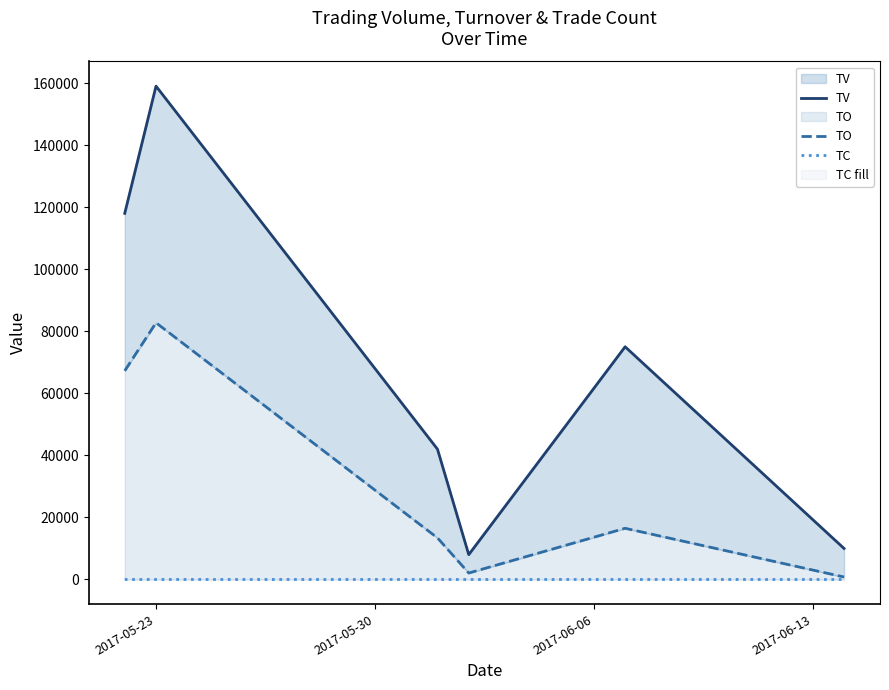

At how many categories does at least one series exceed 89341?

2